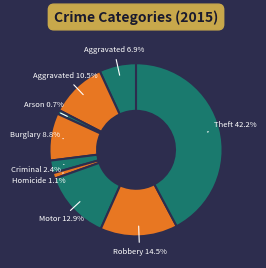

Rank the categories by value from lowest to highest.

Arson, Homicide, Criminal Sexual Assault, Aggravated Assault, Burglary, Aggravated Battery, Motor Vehicle Theft, Robbery, Theft